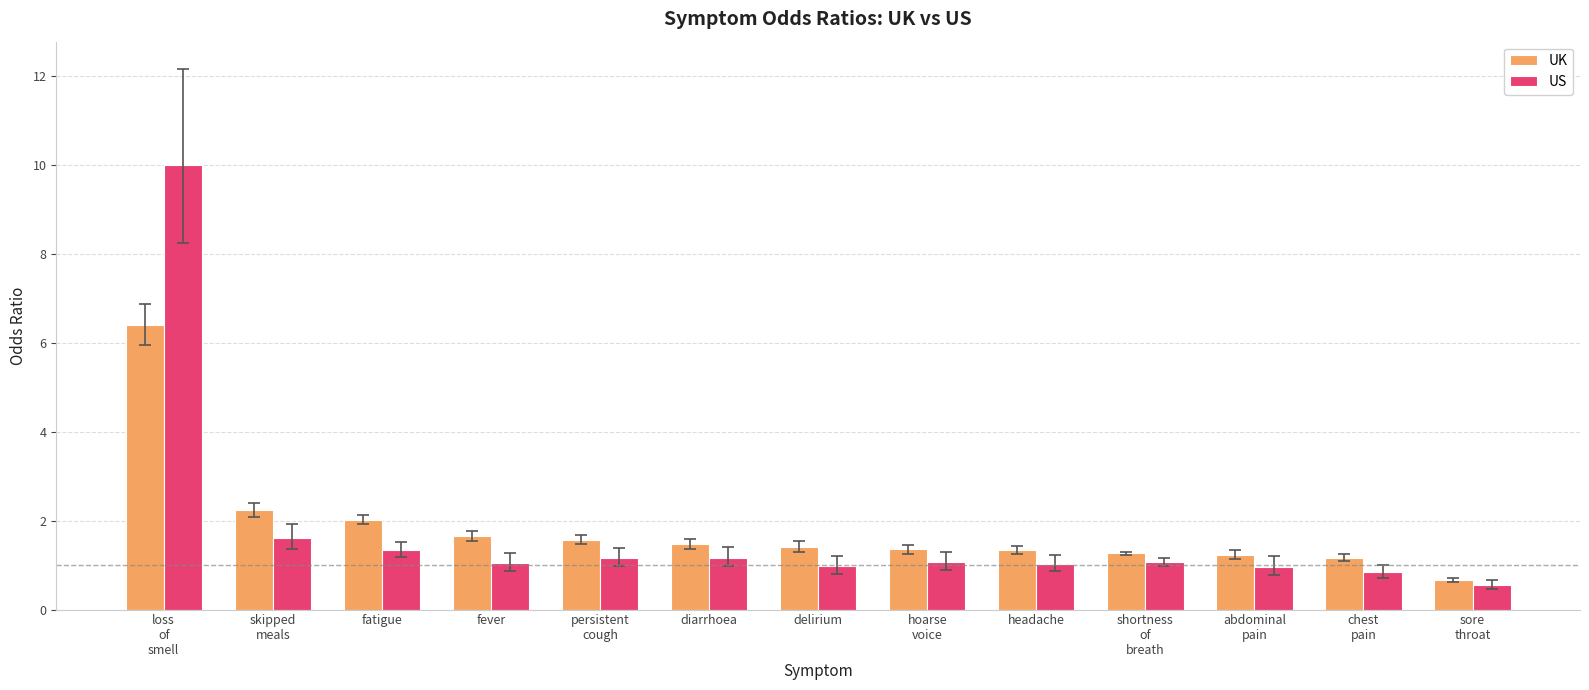

Where does the US series first go above 1?

loss
of
smell